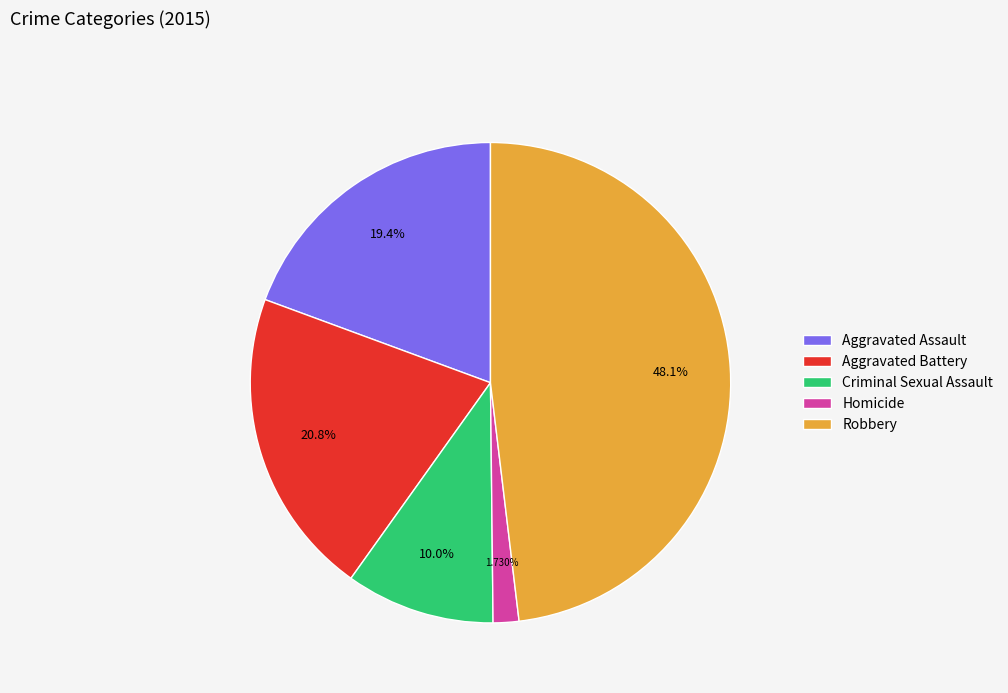

How many segments does this pie chart have?

5